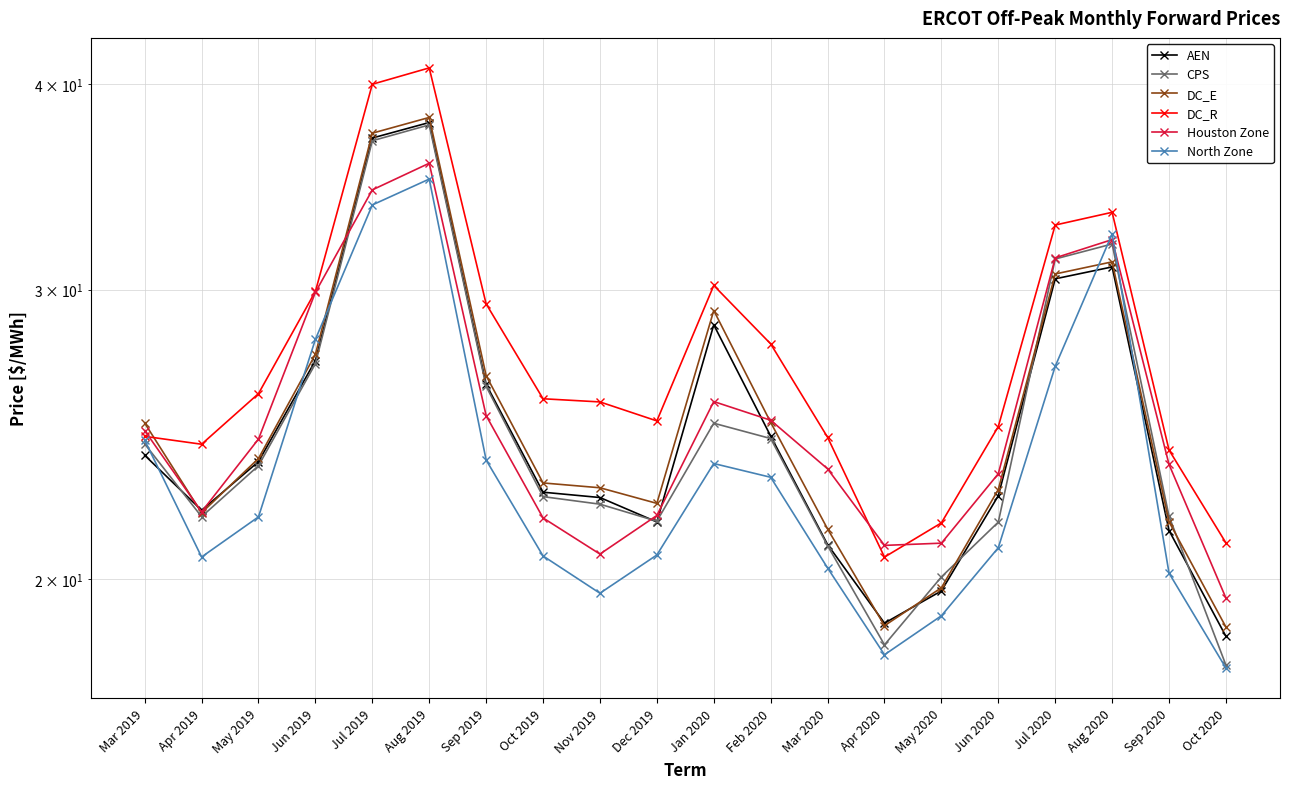

Is it true that DC_R equals 24.4 at Mar 2019?

True